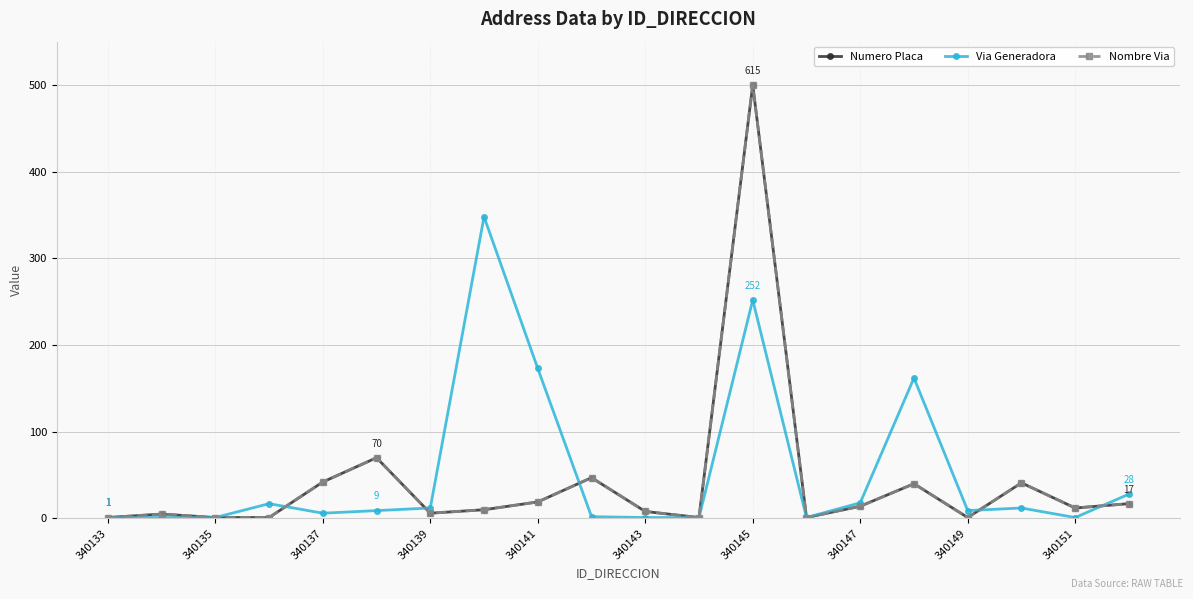

Is this an area chart (filled region under the line)?

No